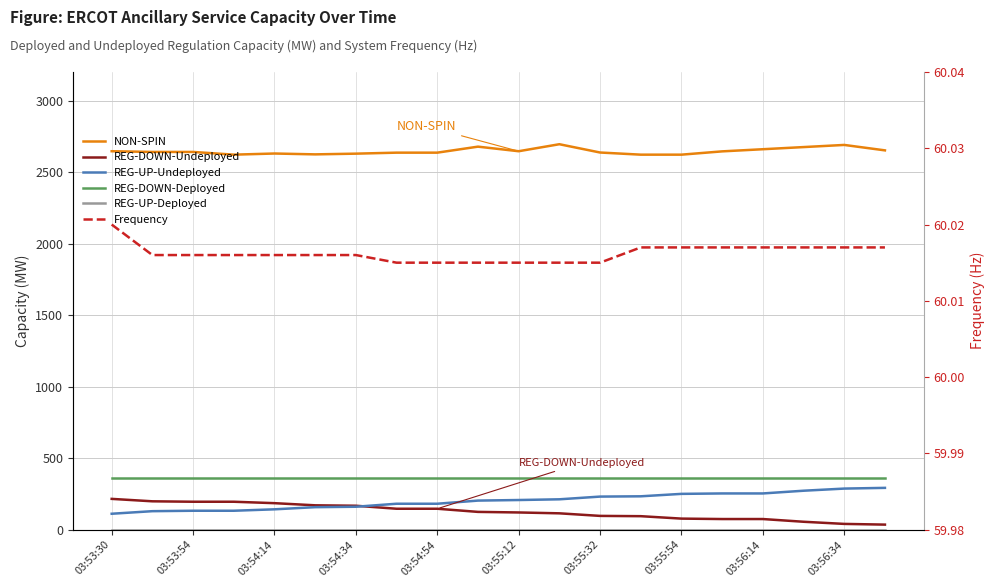

Which has a higher value, 03:54:14 or 03:54:34?

03:54:14